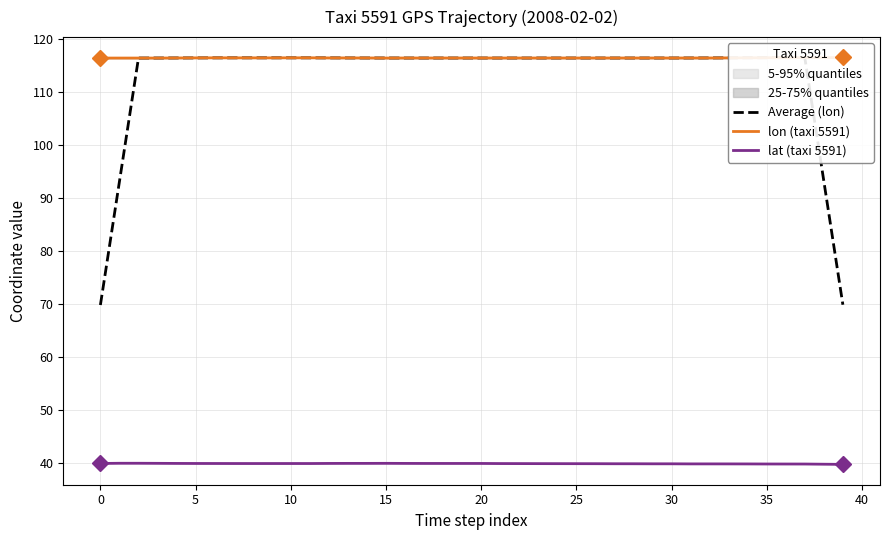

Rank the series by their maximum value, from lowest to highest.

lat (taxi 5591), Average (lon), lon (taxi 5591)